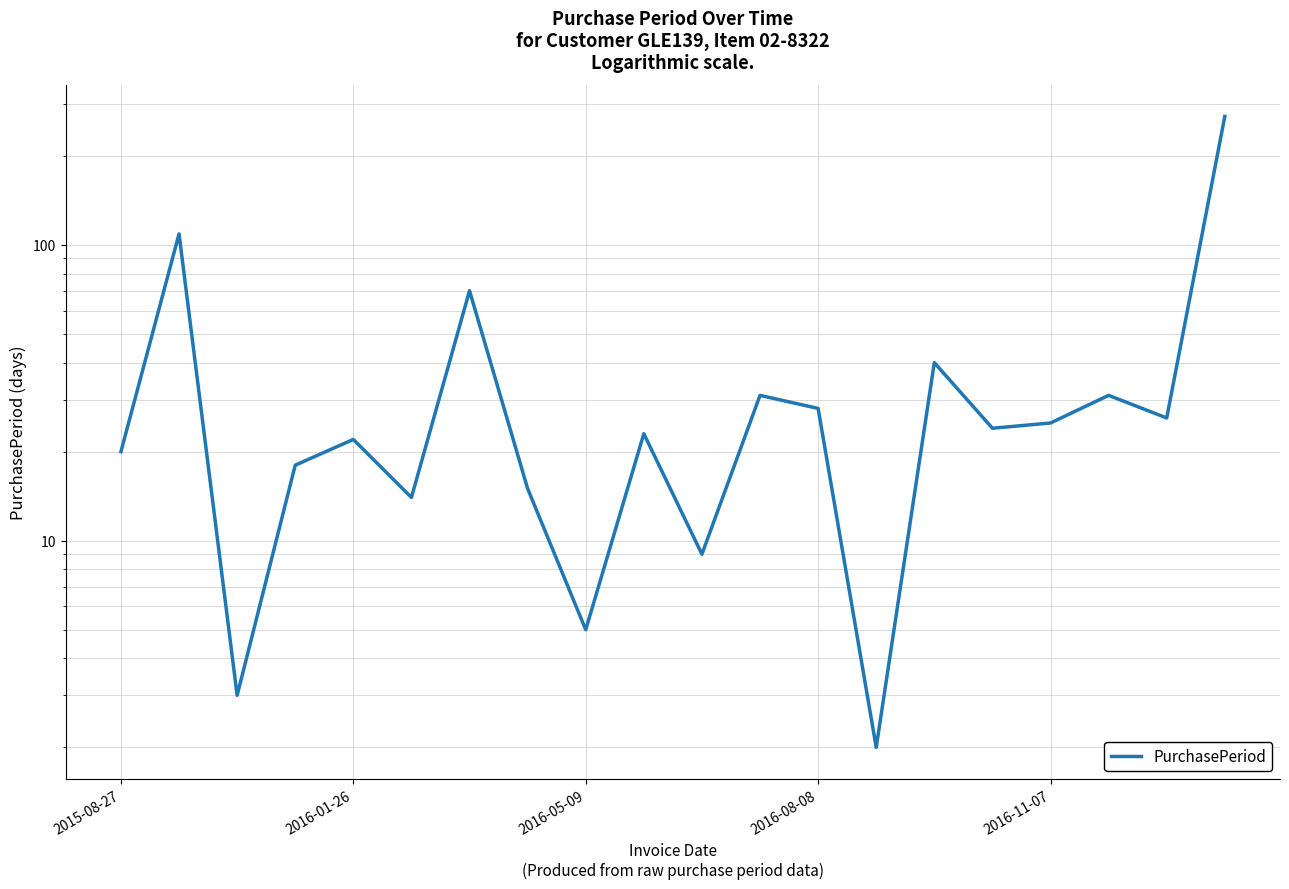

What is the sum of all values?

787